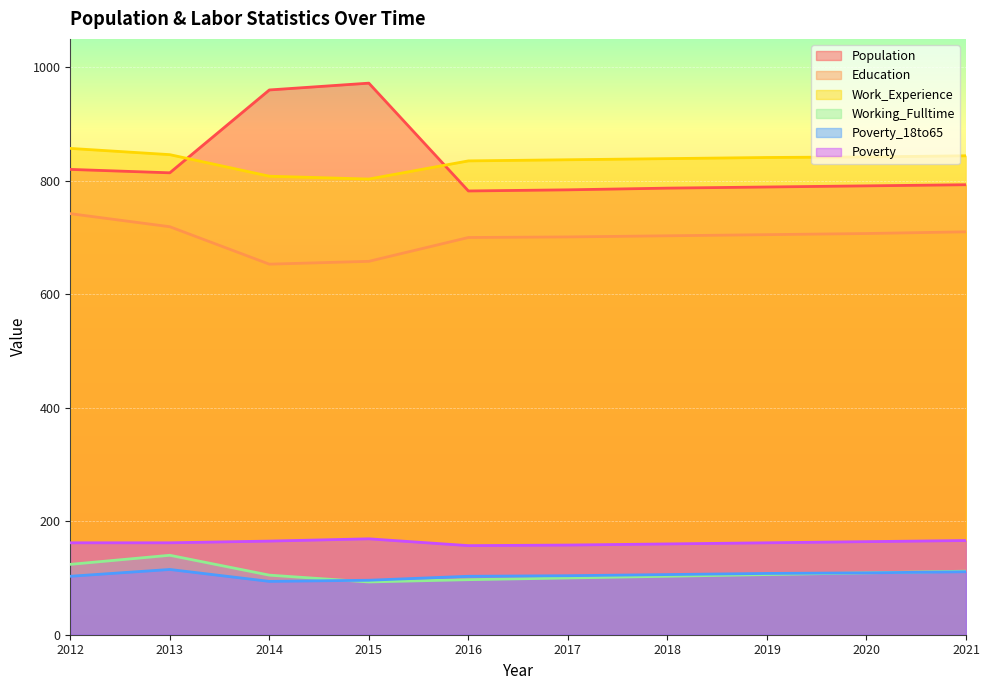

How many lines are shown in the chart?

6